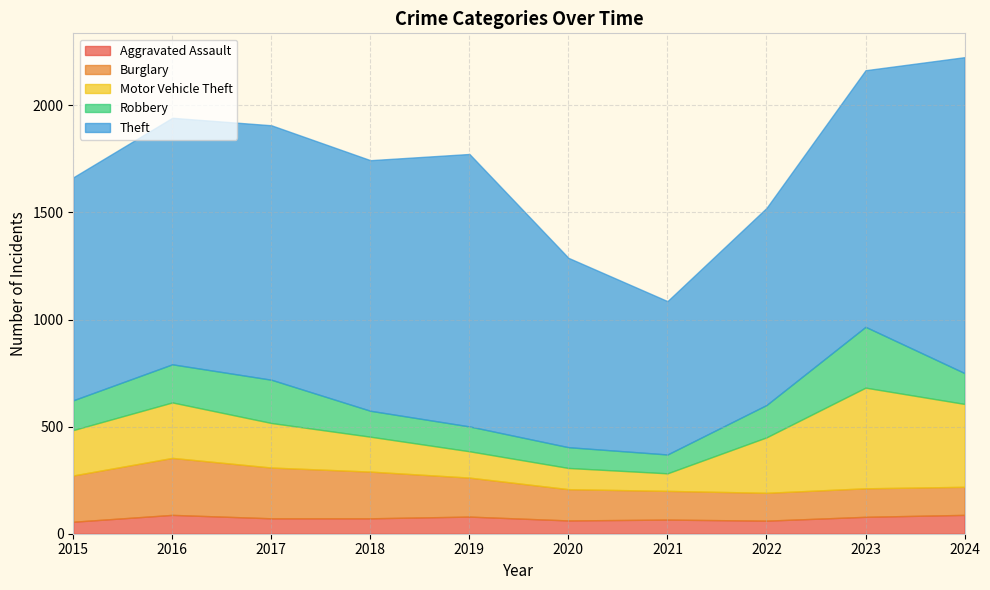

What is the difference between the Theft values at 2020 and 2024?

591